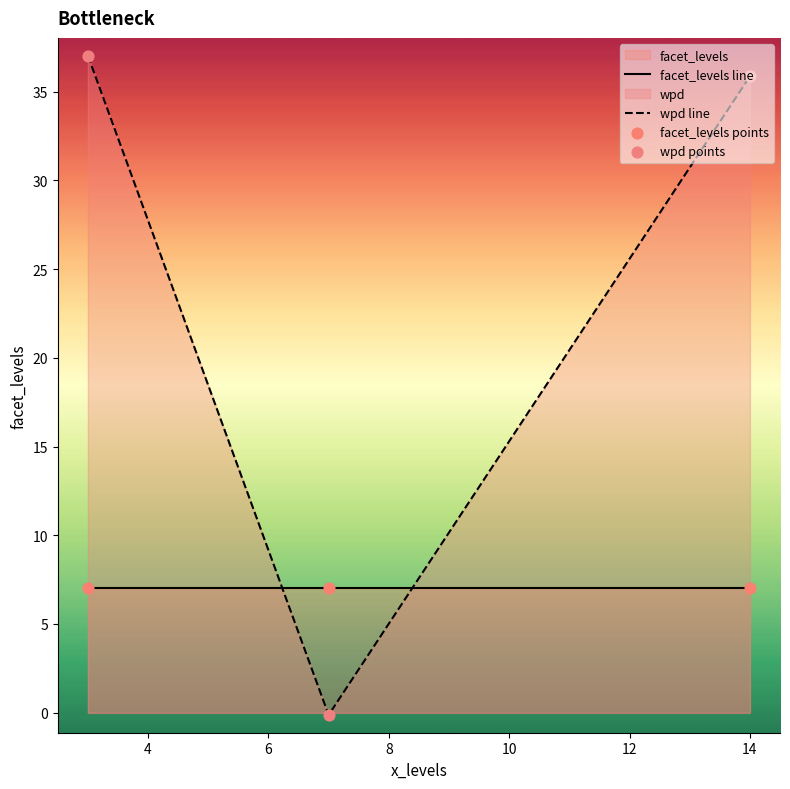

Which series has the largest total across all categories?

wpd line